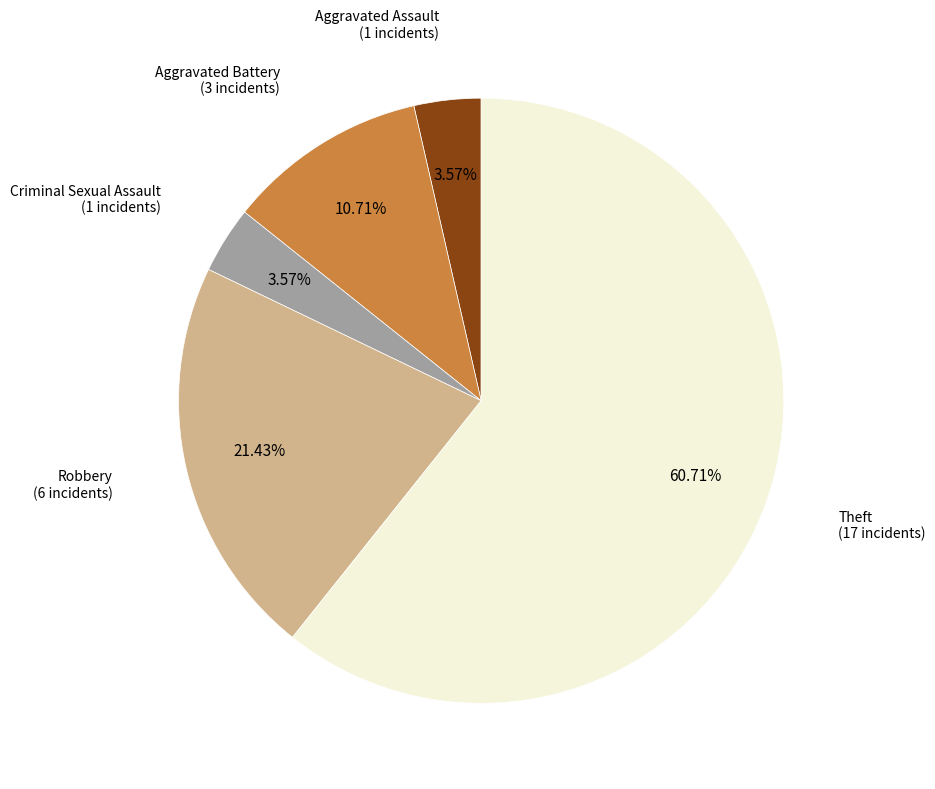

Count the number of slices in the pie.

5